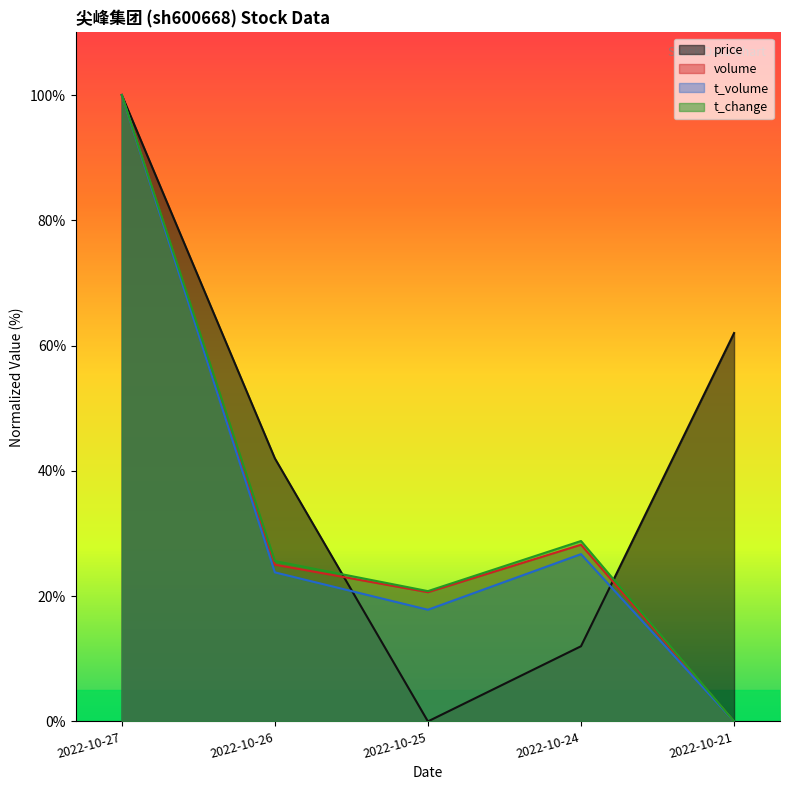

How many positive values does the t_change series have?

4